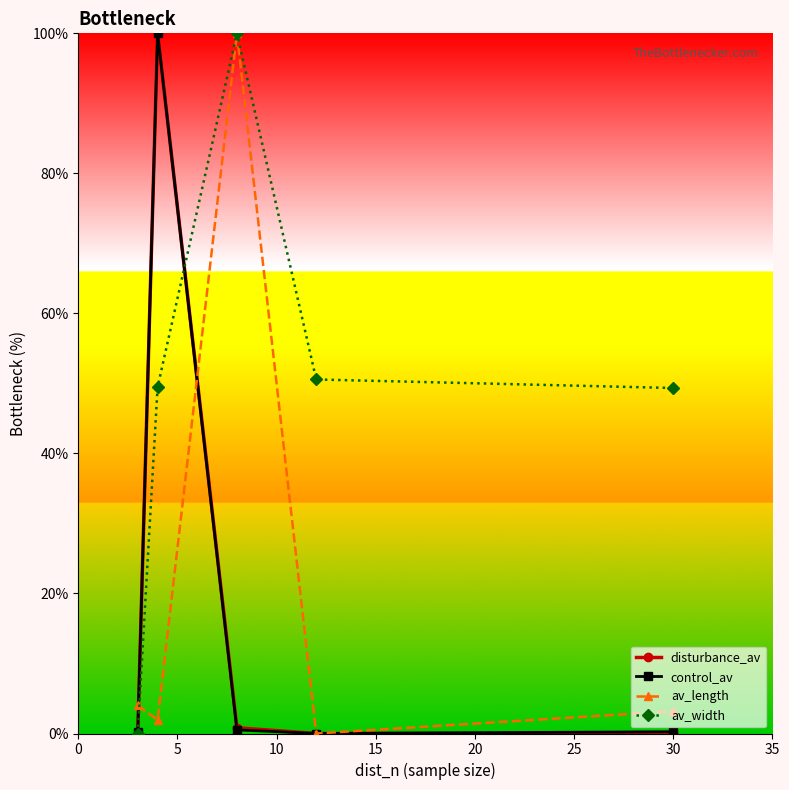

What is the difference between the maximum and minimum values in the av_width series?

100.0